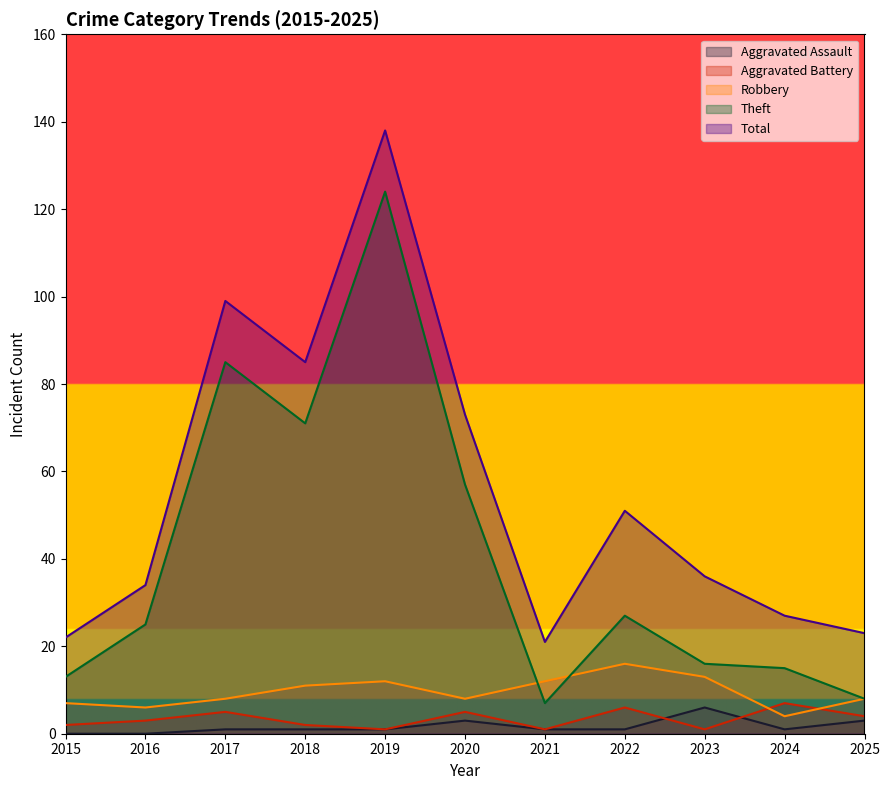

List the series in order of their peak value, lowest first.

Aggravated Assault, Aggravated Battery, Robbery, Theft, Total